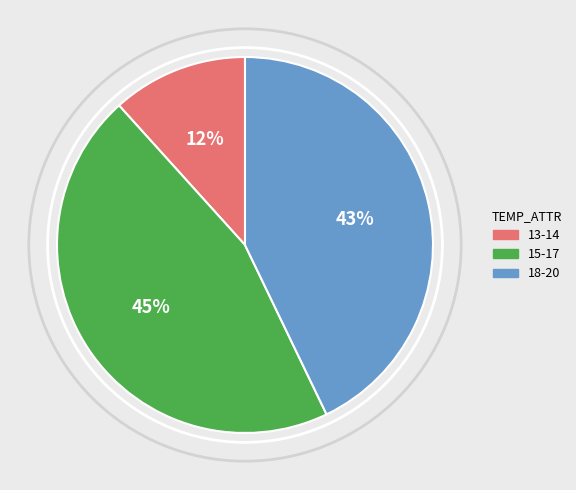

Count the number of slices in the pie.

3